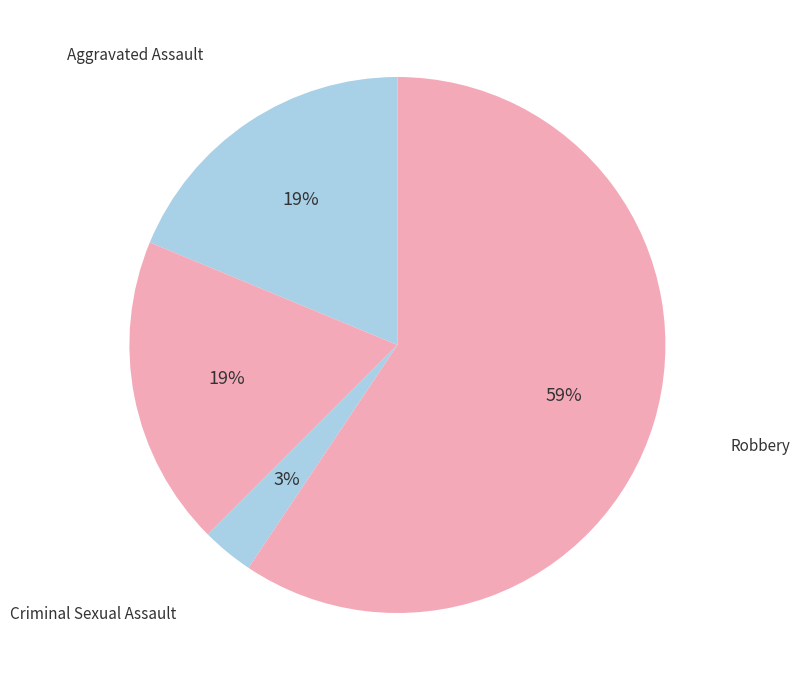

Which slice represents more than half of the pie?

Robbery